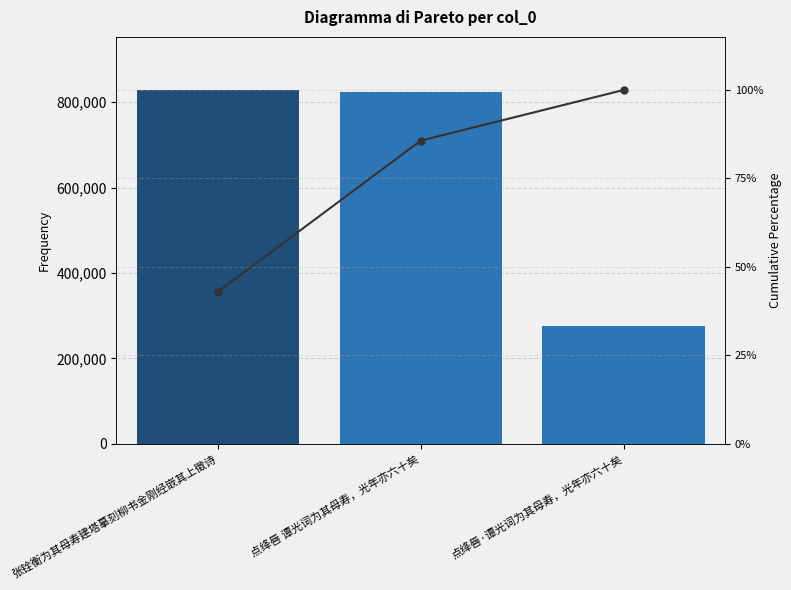

What is the sum of all Cumulative % values?

228.7